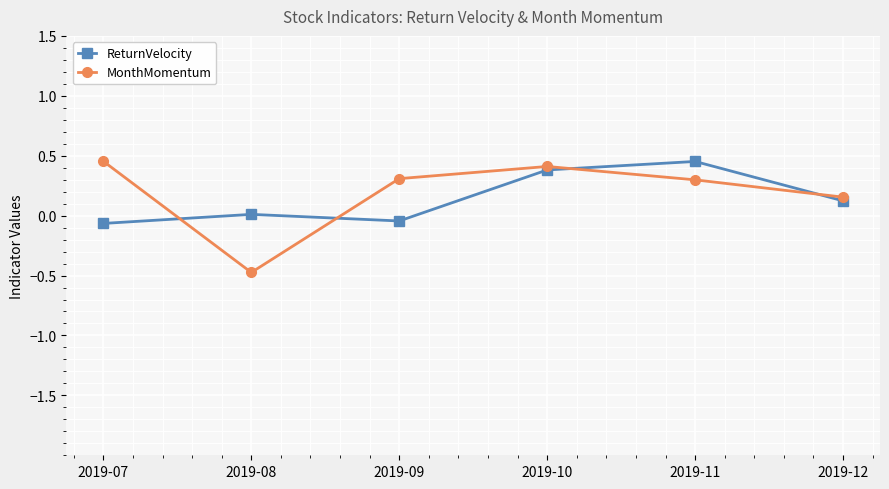

Between 2019-09 and 2019-10, which series saw the biggest shift?

ReturnVelocity